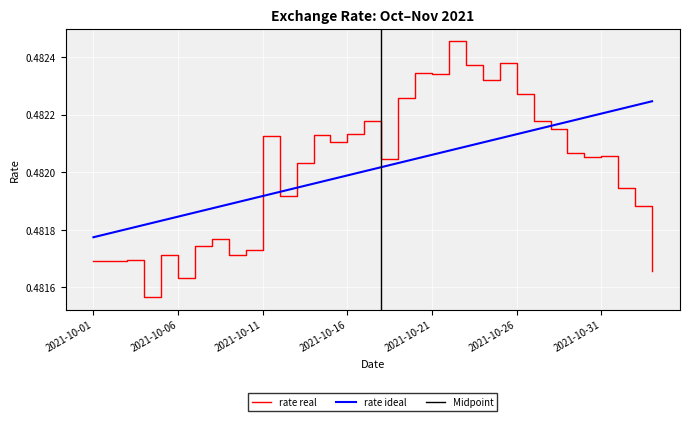

The value at 2021-10-19 is 0.5. True or false?

True